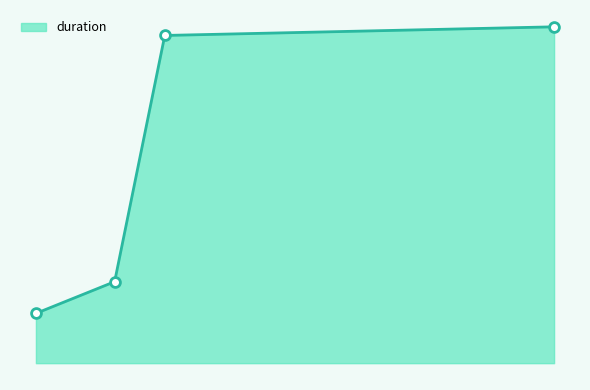

Does the chart have visible grid lines?

No